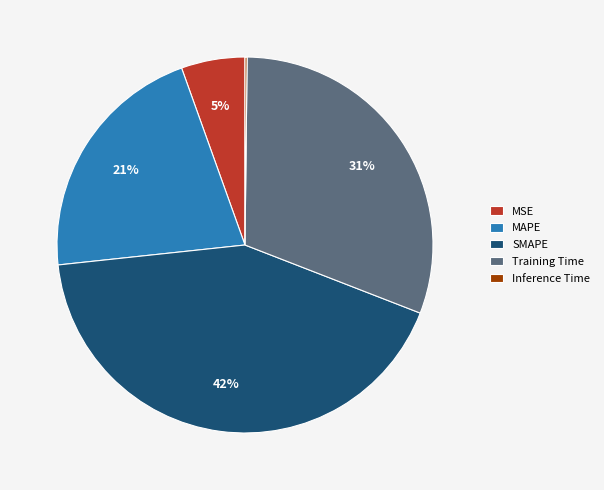

To the nearest percent, what portion does MSE represent?

5%